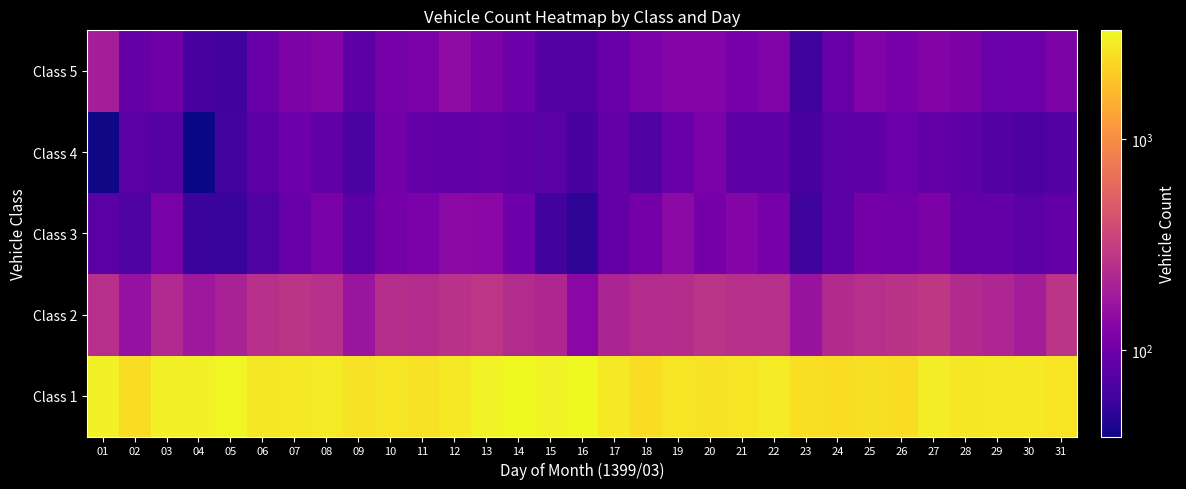

Reading left to right, what are all the values shown in this chart?

Class 1: 01=3038	02=2463	03=2984	04=2947	05=3162	06=2737	07=2750	08=2822	09=2601	10=2673	11=2580	12=2757	13=3063	14=3265	15=3069	16=3231	17=2780	18=2471	19=2664	20=2577	21=2688	22=2836	23=2476	24=2448	25=2545	26=2451	27=2852	28=2741	29=2774	30=2768	31=2637
Class 2: 01=250	02=157	03=228	04=174	05=203	06=253	07=272	08=250	09=168	10=245	11=239	12=260	13=279	14=238	15=221	16=134	17=210	18=238	19=241	20=267	21=251	22=251	23=163	24=234	25=249	26=262	27=284	28=232	29=217	30=191	31=269
Class 3: 01=78	02=71	03=111	04=57	05=56	06=71	07=94	08=111	09=80	10=108	11=115	12=138	13=136	14=98	15=62	16=50	17=87	18=107	19=140	20=108	21=129	22=109	23=59	24=80	25=107	26=103	27=117	28=90	29=89	30=79	31=87
Class 4: 01=40	02=78	03=76	04=39	05=63	06=82	07=98	08=86	09=67	10=104	11=89	12=85	13=87	14=81	15=79	16=65	17=88	18=72	19=92	20=115	21=84	22=84	23=66	24=80	25=84	26=96	27=87	28=83	29=74	30=68	31=74
Class 5: 01=193	02=90	03=100	04=66	05=62	06=93	07=120	08=127	09=82	10=109	11=115	12=143	13=118	14=99	15=74	16=74	17=93	18=115	19=128	20=127	21=109	22=121	23=60	24=93	25=121	26=110	27=126	28=116	29=95	30=98	31=120